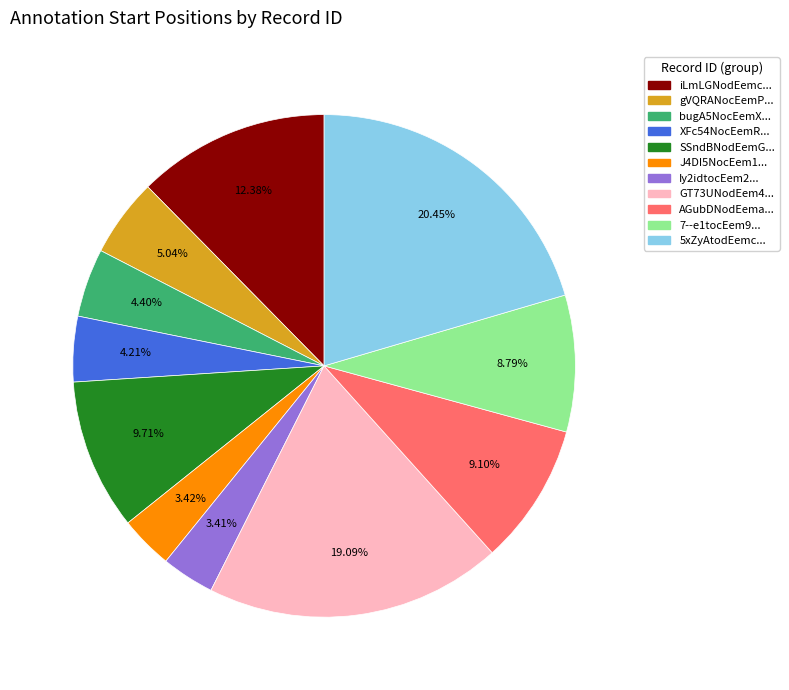

Is there any slice that represents more than half of the pie?

No